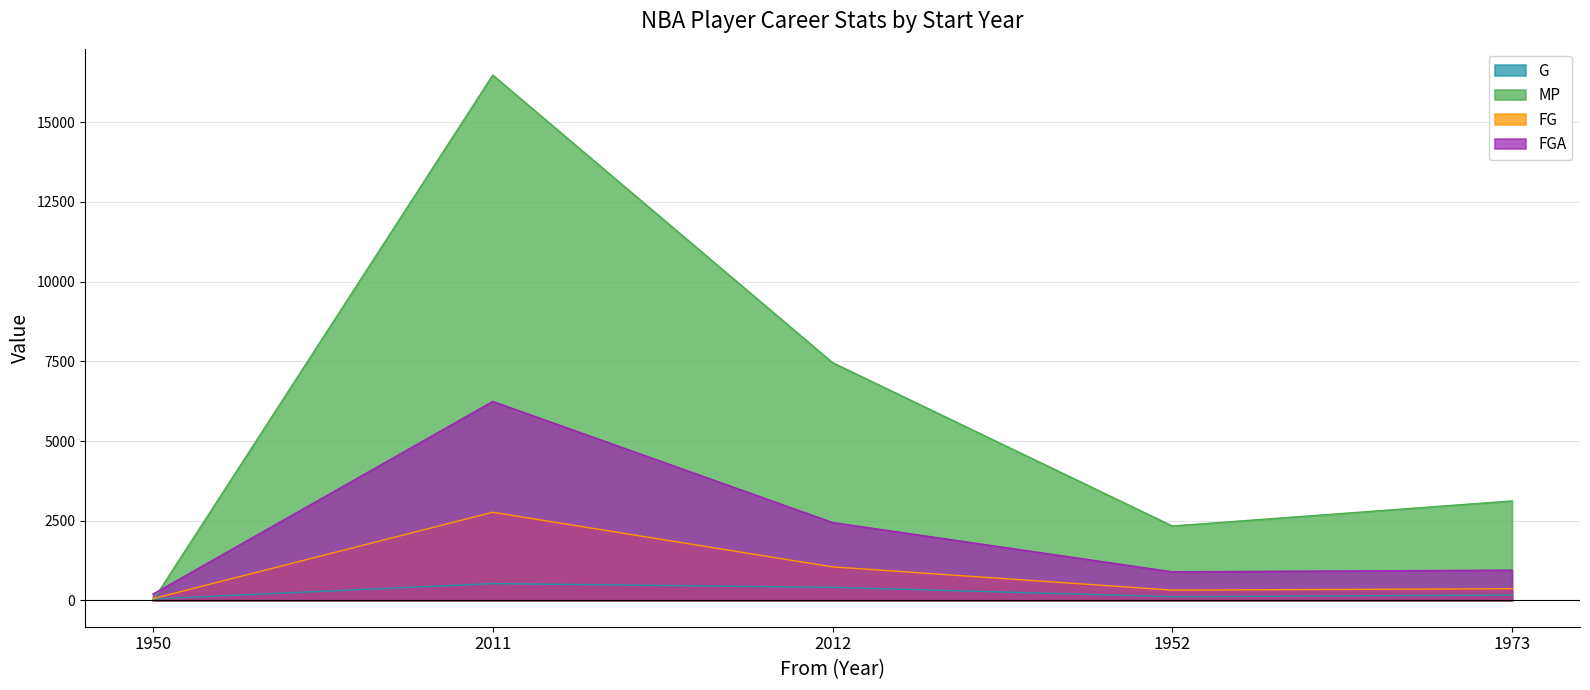

Reading left to right, what are all the values shown in this chart?

G: 47	529	411	119	169
MP: 0	16476	7459	2335	3121
FG: 56	2766	1053	324	368
FGA: 200	6242	2445	899	951